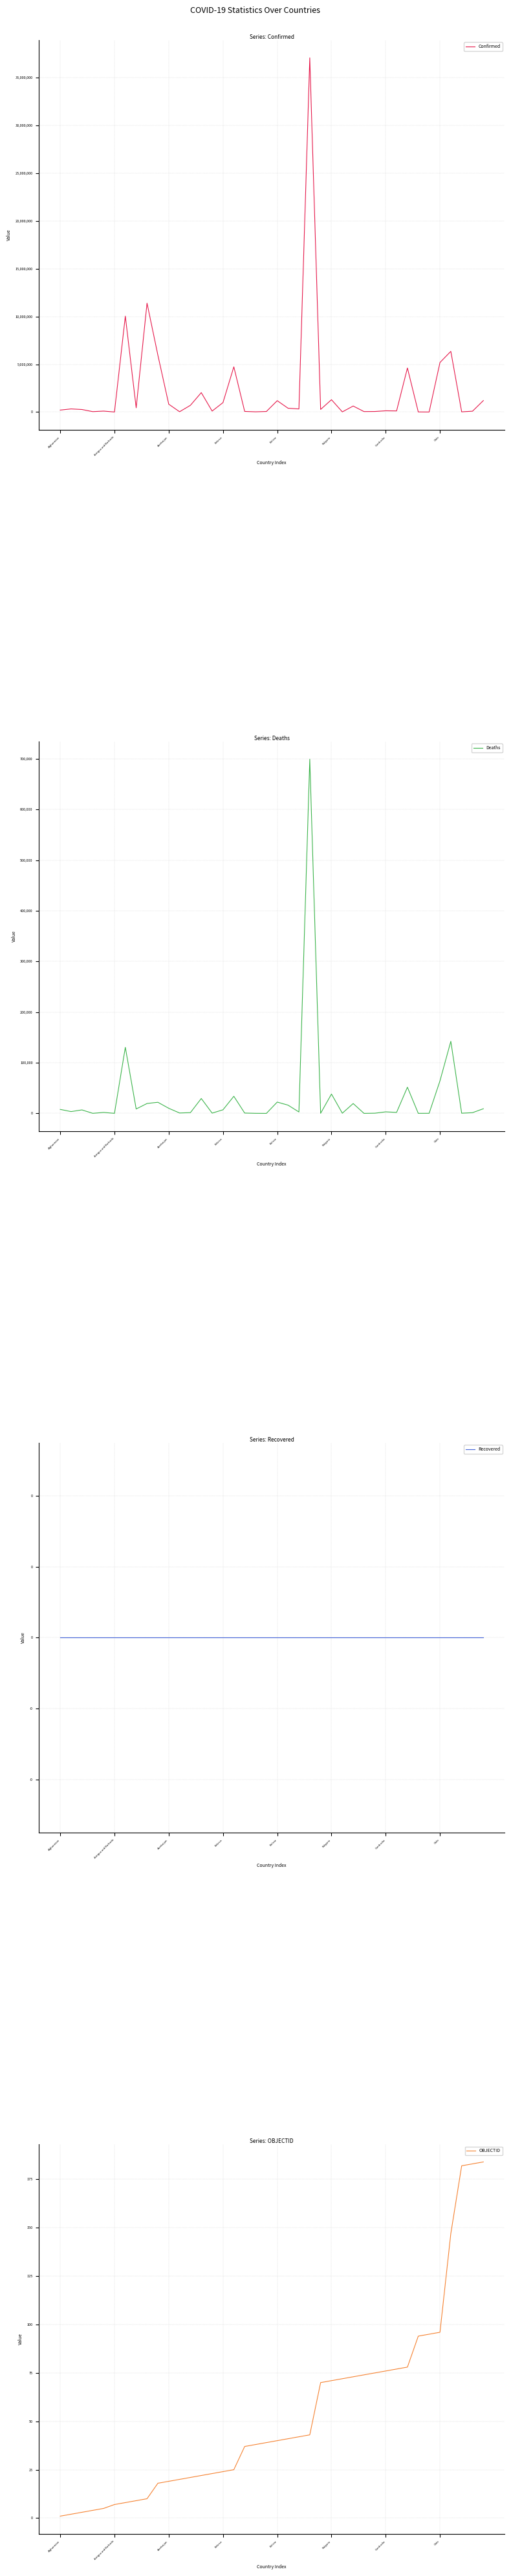

Reading left to right, extract all data points from this chart.

Confirmed: 209484	334457	271496	47890	105288	9106	10044957	447308	11401996	5961143	828825	37491	710693	2037871	106798	994037	4739365	70757	27999	62627	1194277	401729	329758	37085675	279661	1297523	22056	633950	53631	63244	138719	124392	4617095	15368	7679	5192286	6359093	25087	95749	1209725
Deaths: 7896	3598	6881	165	1933	146	130472	8727	19578	21970	10138	833	1553	29445	579	7118	33814	688	163	21	22365	16280	2801	699310	225	38228	396	19490	38	413	3056	1965	51720	113	194	64273	142339	388	1464	9245
Recovered: 0	0	0	0	0	0	0	0	0	0	0	0	0	0	0	0	0	0	0	0	0	0	0	0	0	0	0	0	0	0	0	0	0	0	0	0	0	0	0	0
OBJECTID: 1	2	3	4	5	7	8	9	10	18	19	20	21	22	23	24	25	37	38	39	40	41	42	43	70	71	72	73	74	75	76	77	78	94	95	96	147	182	183	184